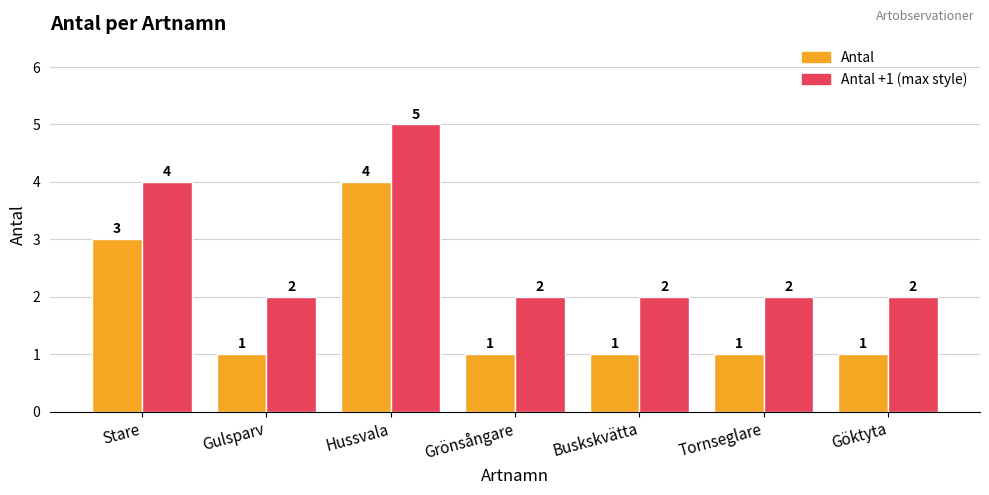

List the series in order of their overall mean, highest first.

Antal +1 (max style), Antal